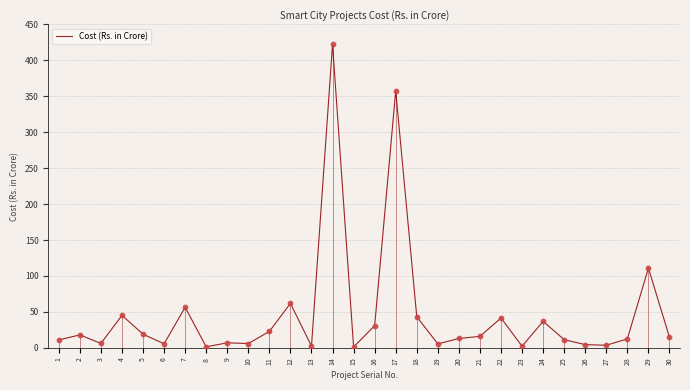

Which has a higher value, 23 or 8?

23